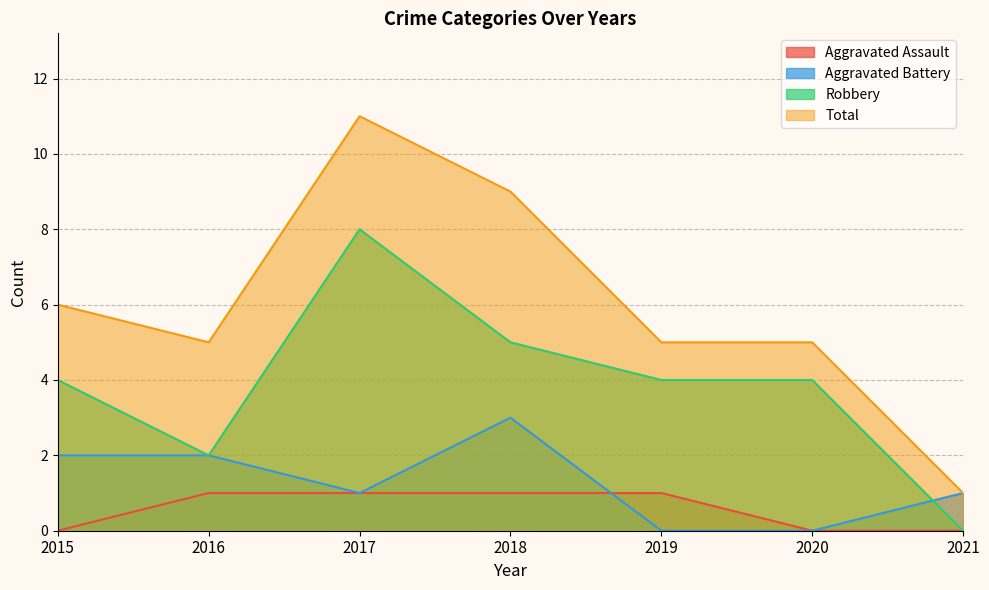

What is the sum of the Aggravated Battery values at 2017 and 2016?

3